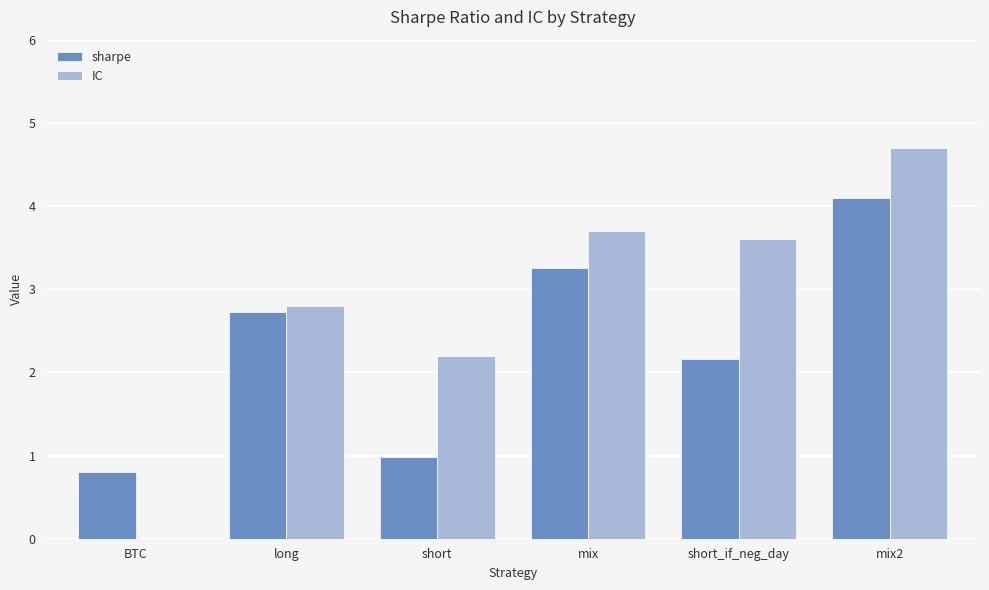

What is the sum of all sharpe values?

14.0